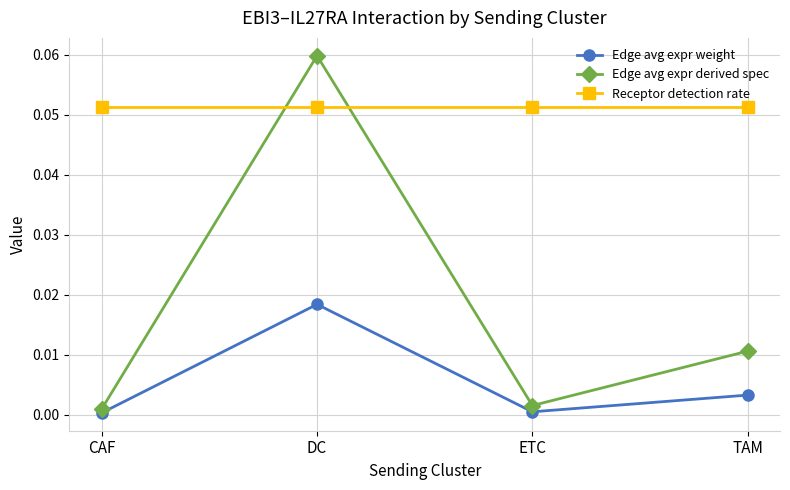

Which series has the largest range (max minus min)?

Edge avg expr derived spec